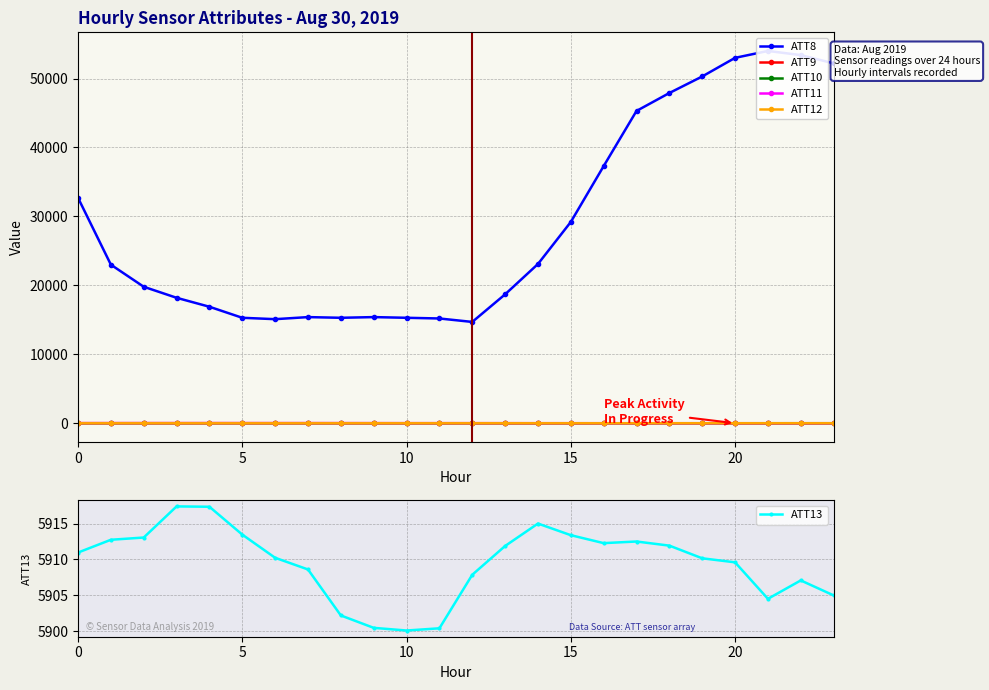

Where is ATT12 nearest to the value 3?

16